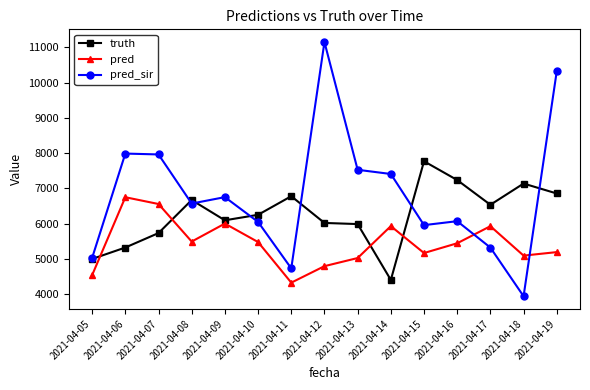

The truth series shows 6857.0 at 2021-04-19. True or false?

True